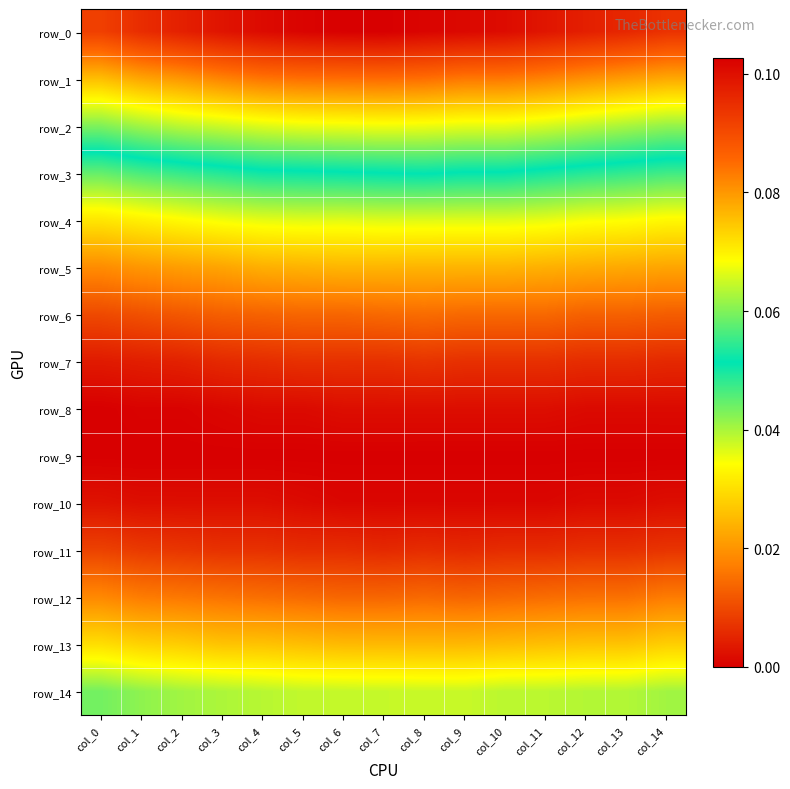

What is the total value across all series at col_10?

0.5